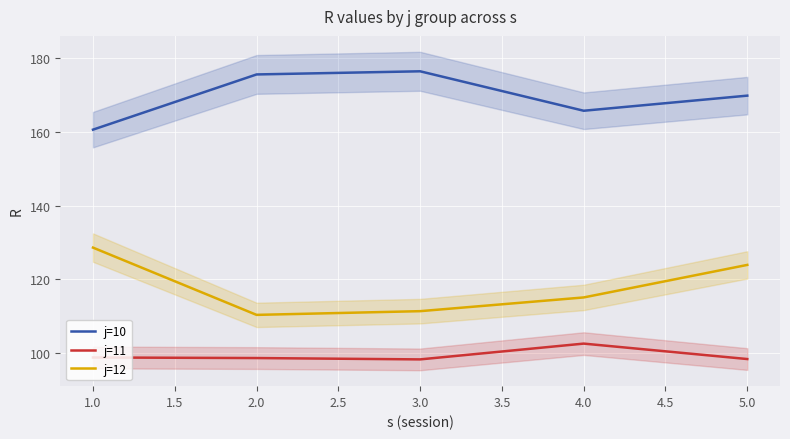

True or false: j=10 and j=11 cross at least once.

False